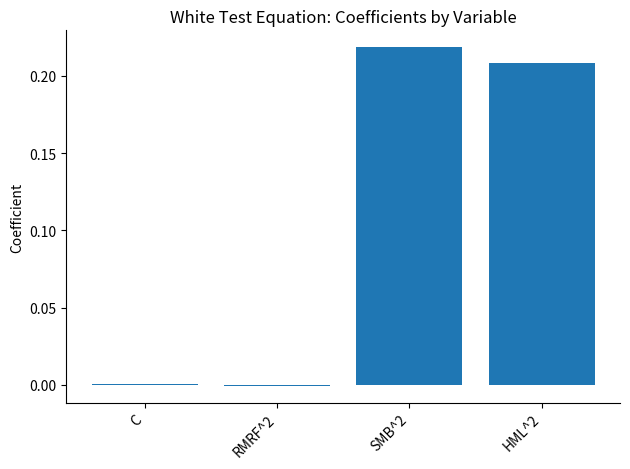

What is the sum of all values?

0.4